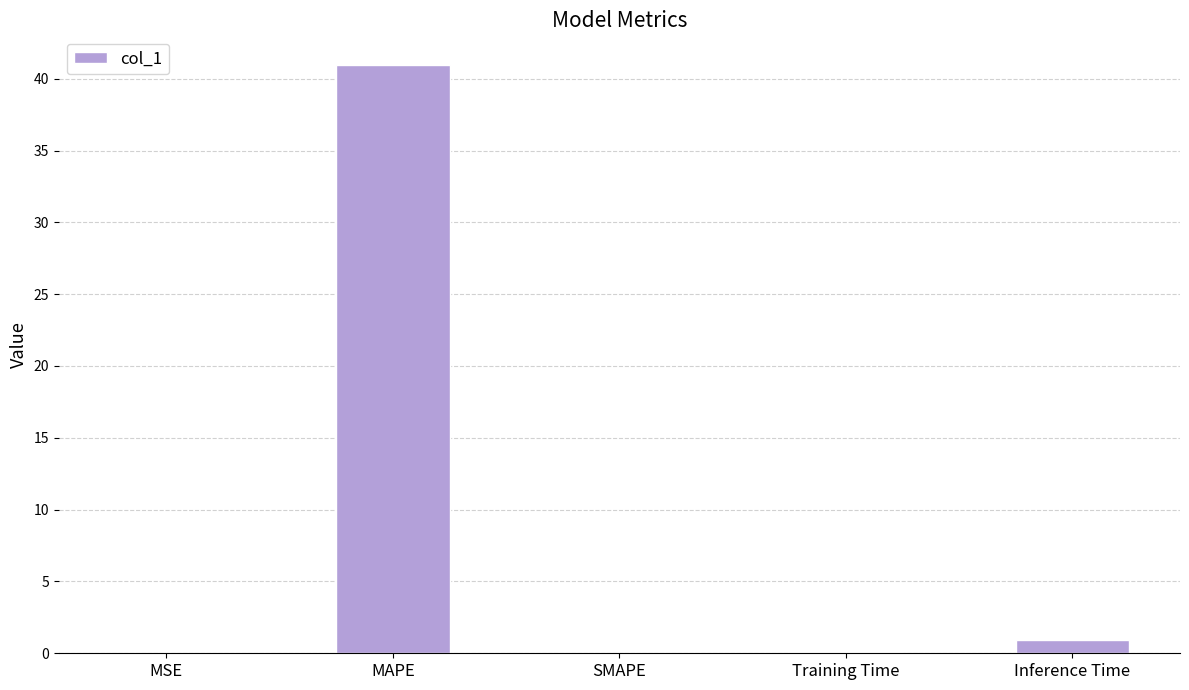

What is the change in value from MSE to Inference Time?

+0.9